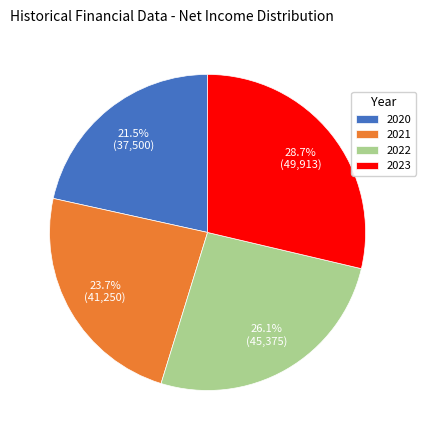

Which slice is the largest?

2023